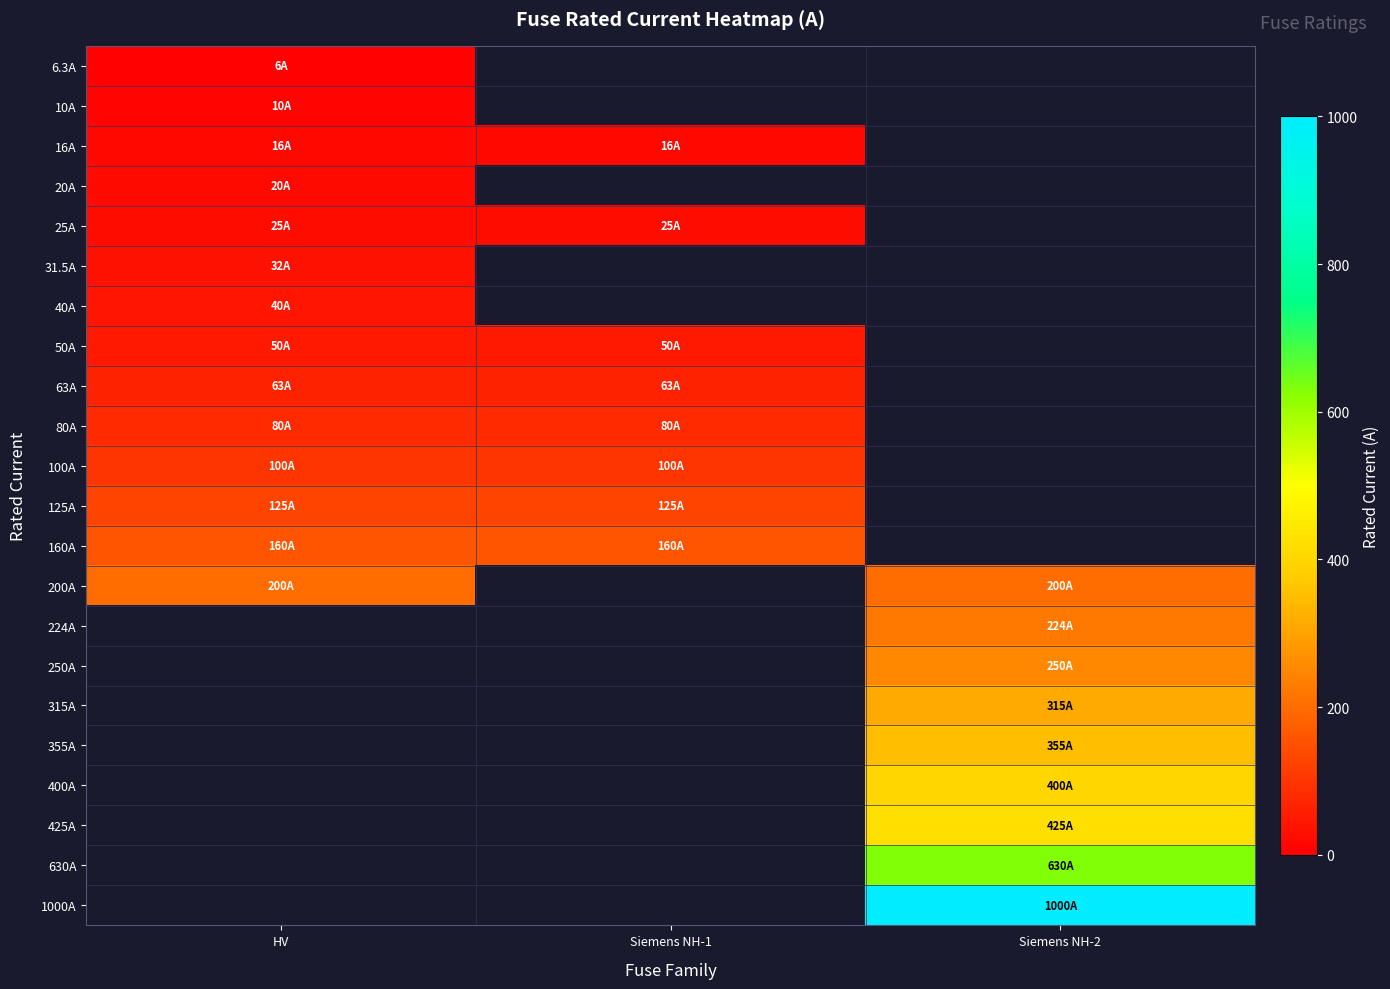

At which label is 125A closest to 125?

HV